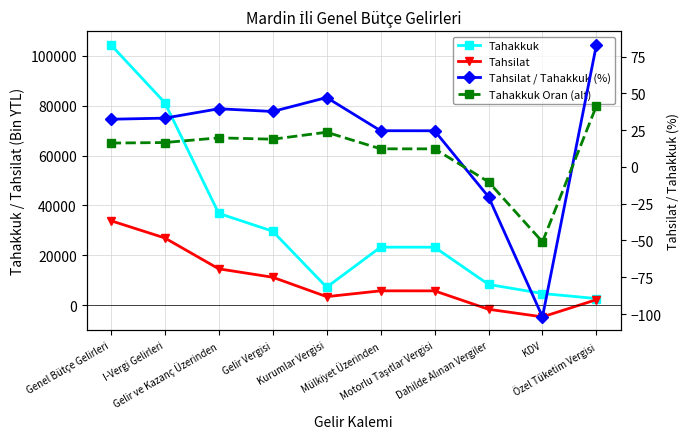

What is the sum of the Tahsilat values at I-Vergi Gelirleri and KDV?

22211.0